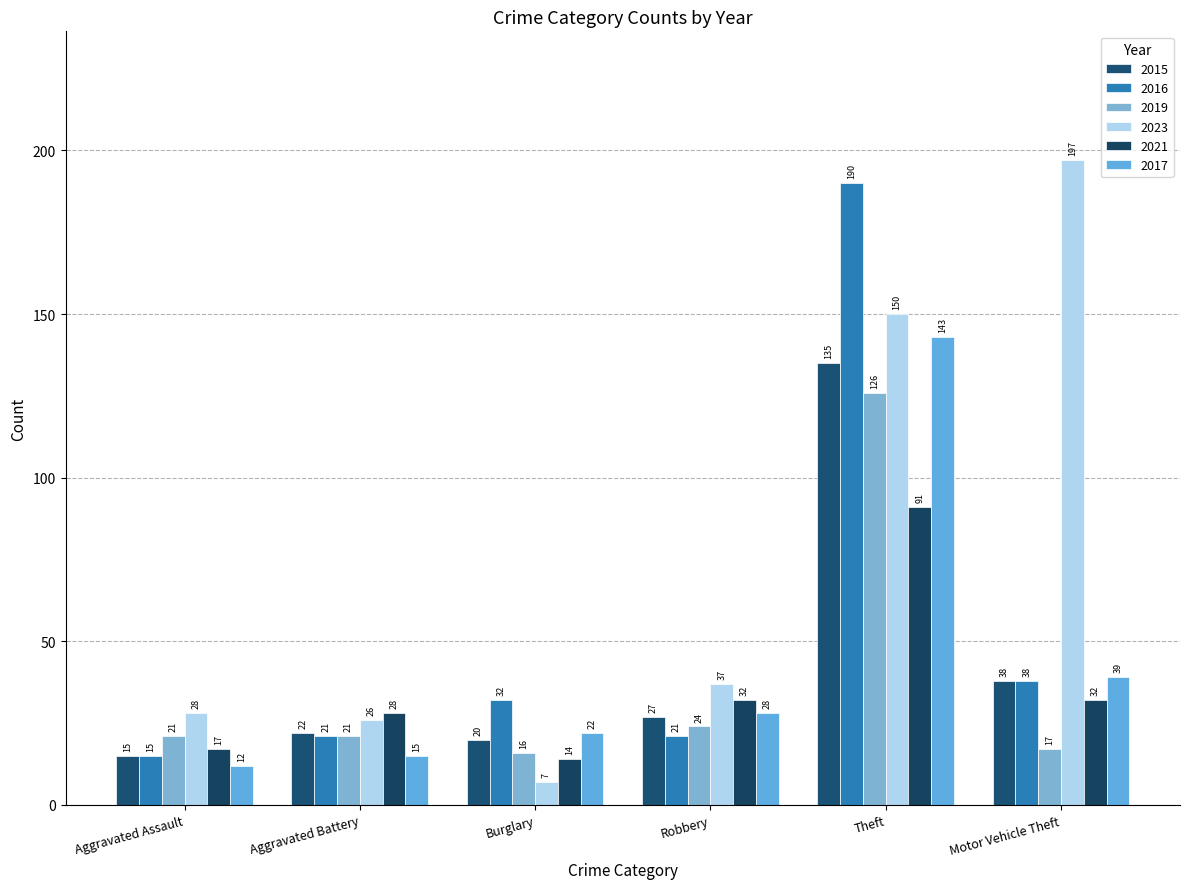

Count the number of categories in the chart.

6